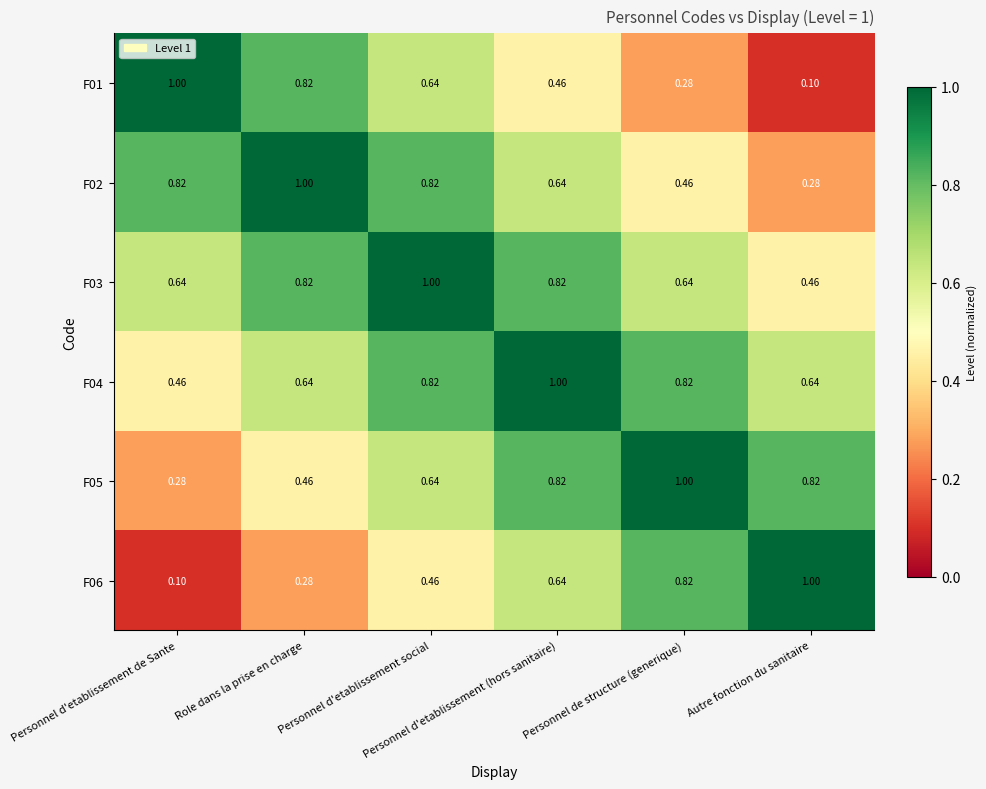

What is the spread (max minus min) of values at Personnel de structure (generique)?

0.7